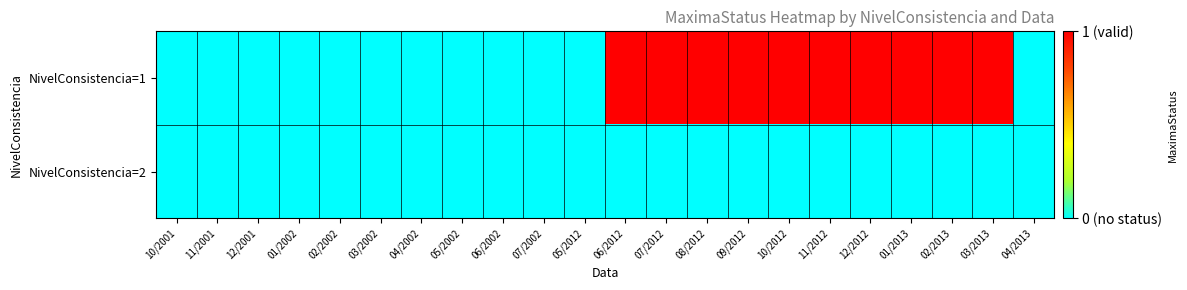

Reading left to right, transcribe all the data shown in this chart.

row_0: 0	0	0	0	0	0	0	0	0	0	0	1	1	1	1	1	1	1	1	1	1	0
row_1: 0	0	0	0	0	0	0	0	0	0	0	0	0	0	0	0	0	0	0	0	0	0